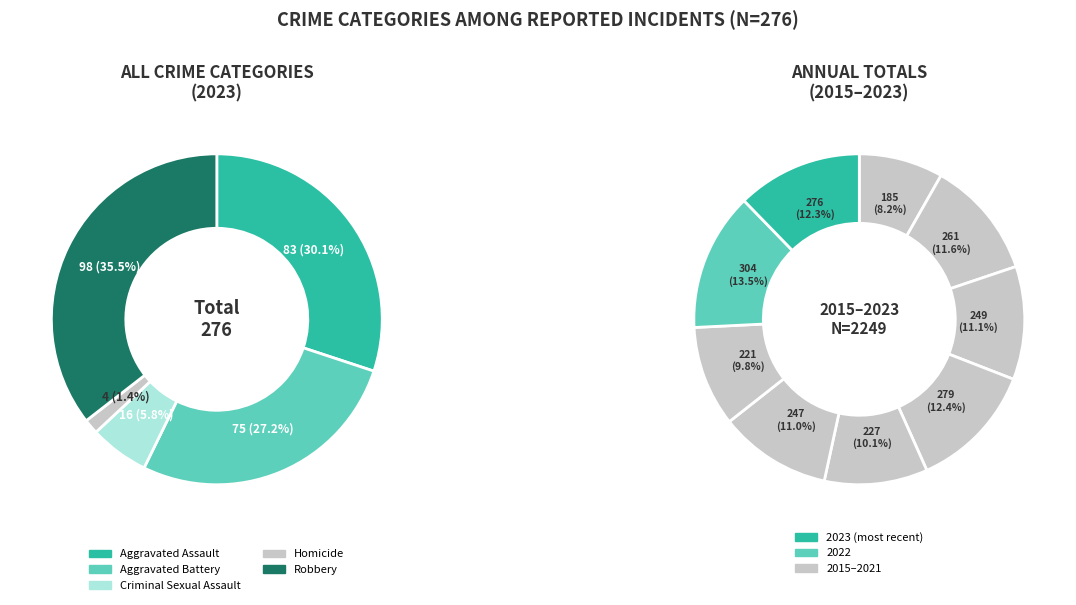

Count the number of slices in the pie.

5